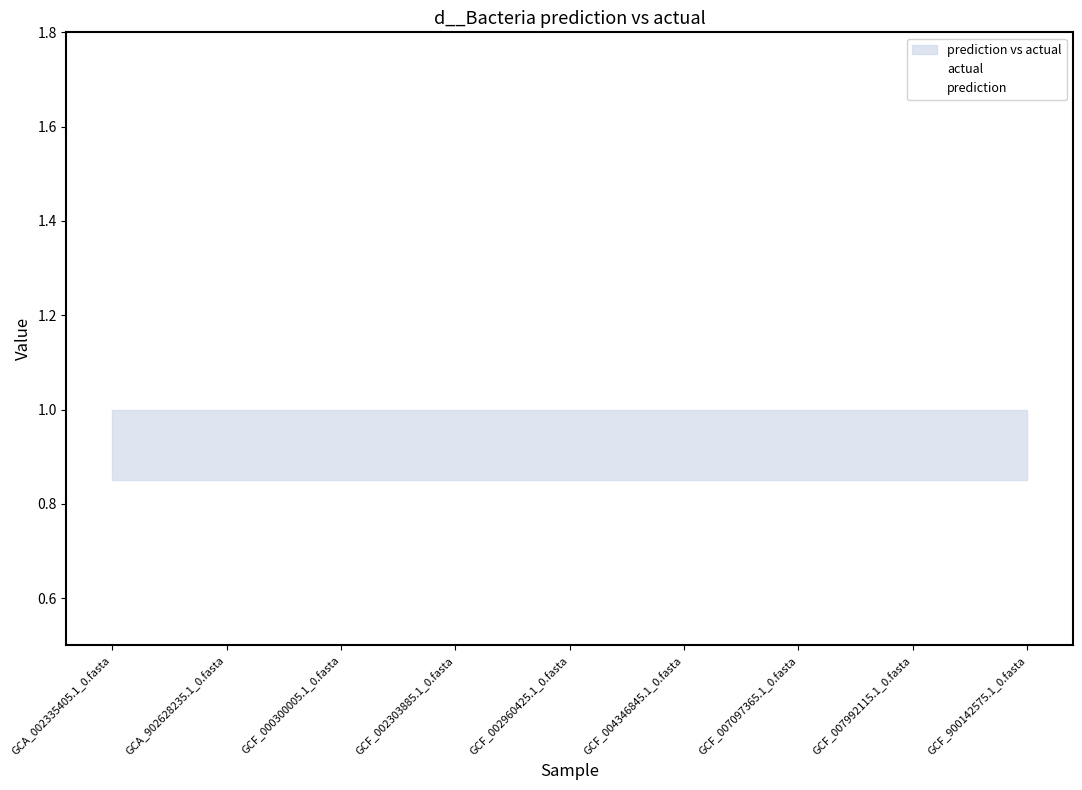

What is the label of the 8th point from the right?

GCA_902628235.1_0.fasta